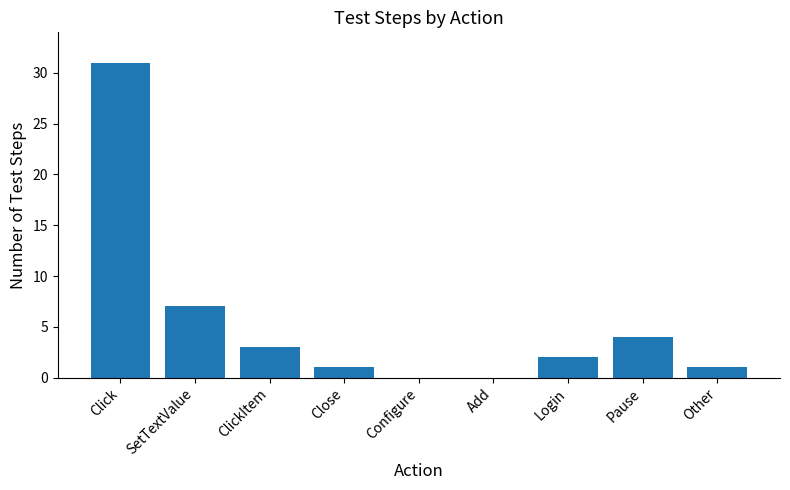

True or false: the data shows 49 at Click.

False